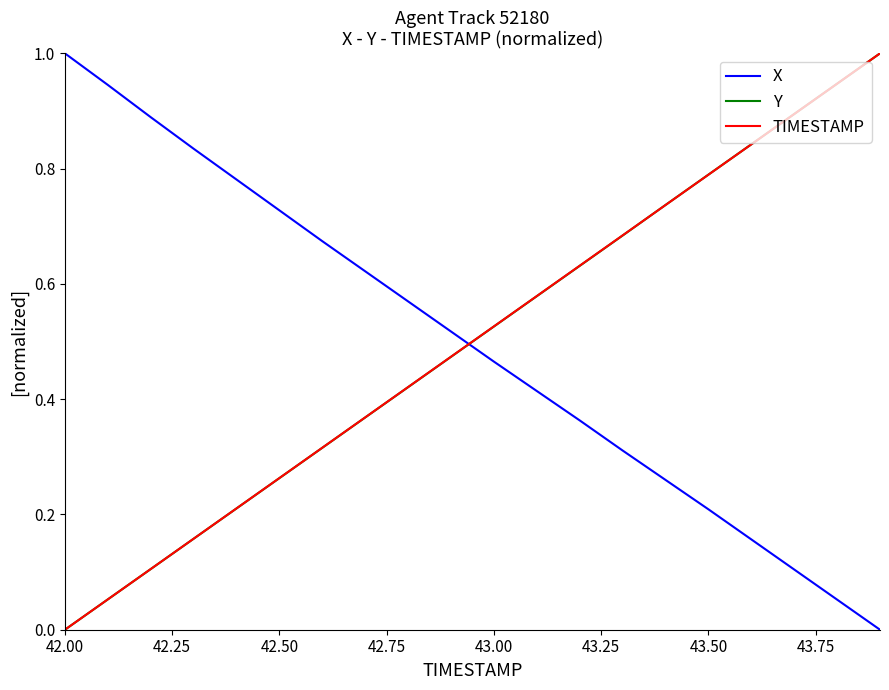

How many times do Y and X cross each other?

1